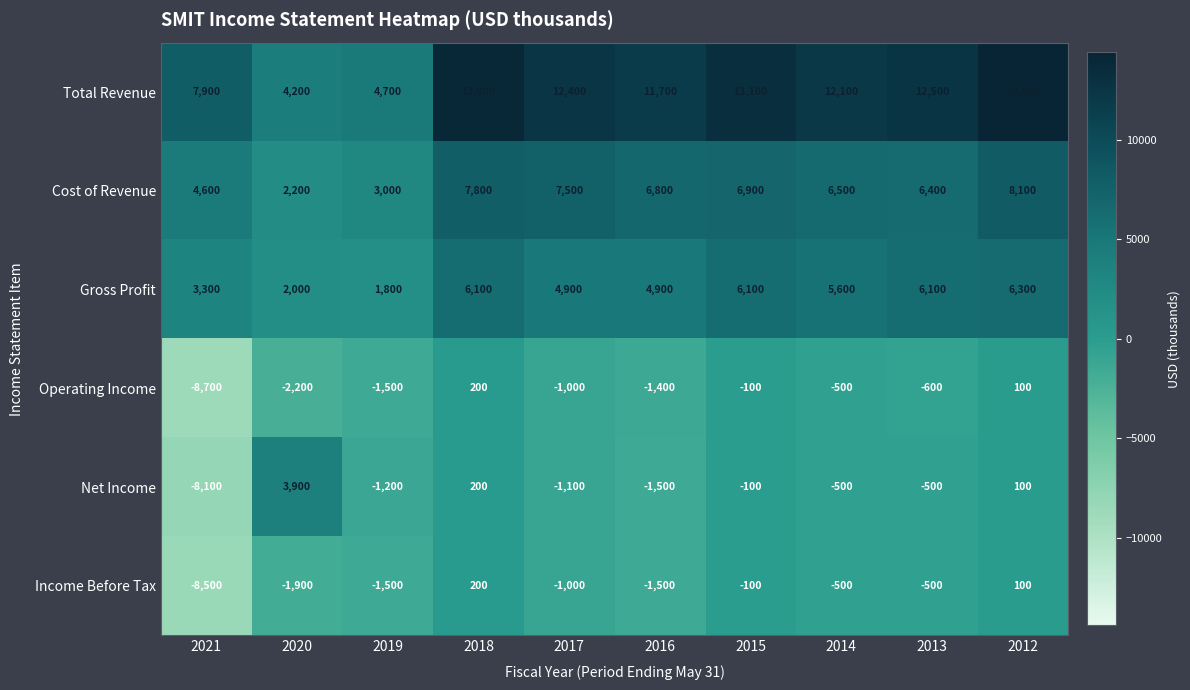

The value of Gross Profit at 2014 is 1602. True or false?

False